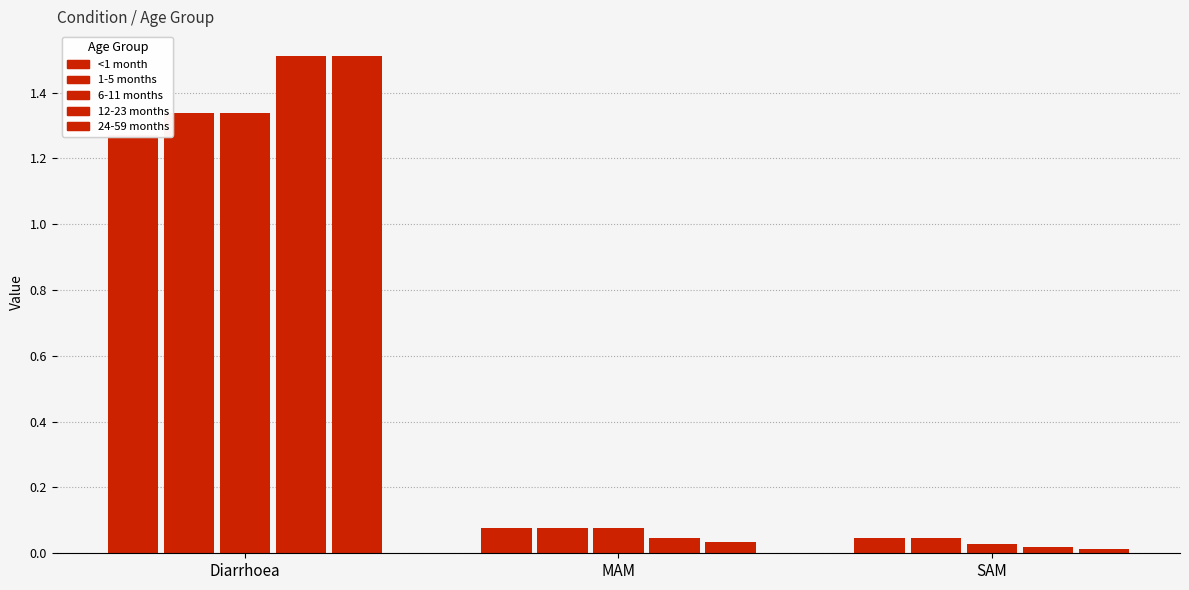

Which series has the largest total across all categories?

12-23 months